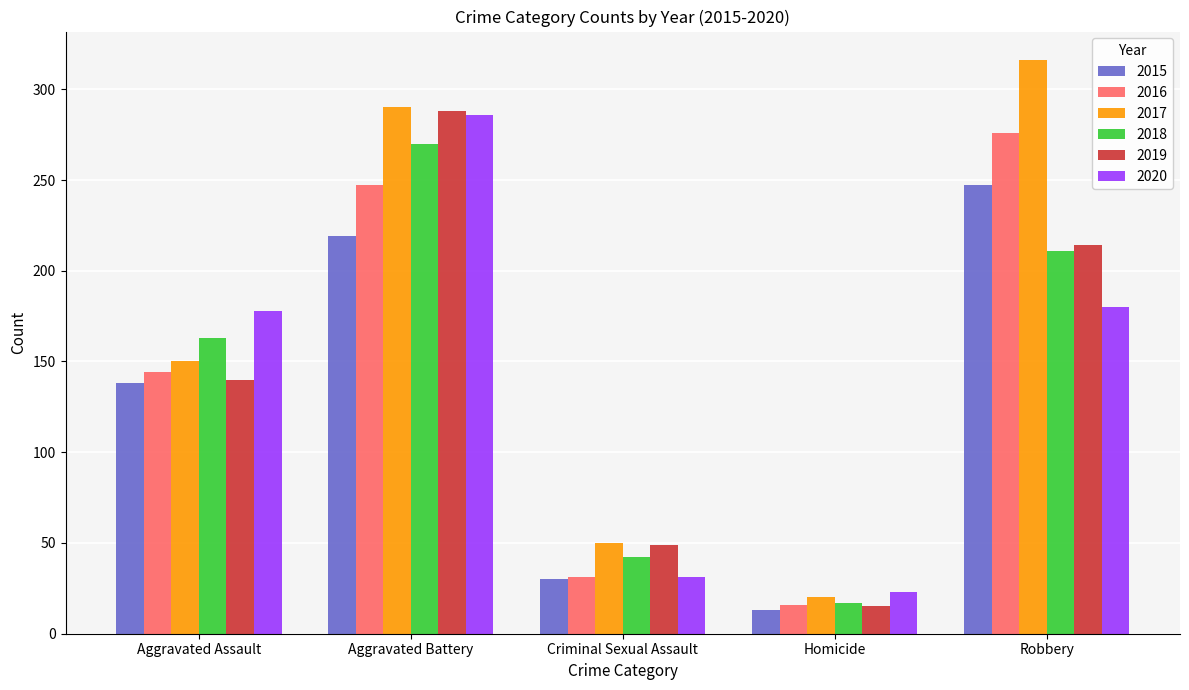

What is the sum of all 2019 values?

706